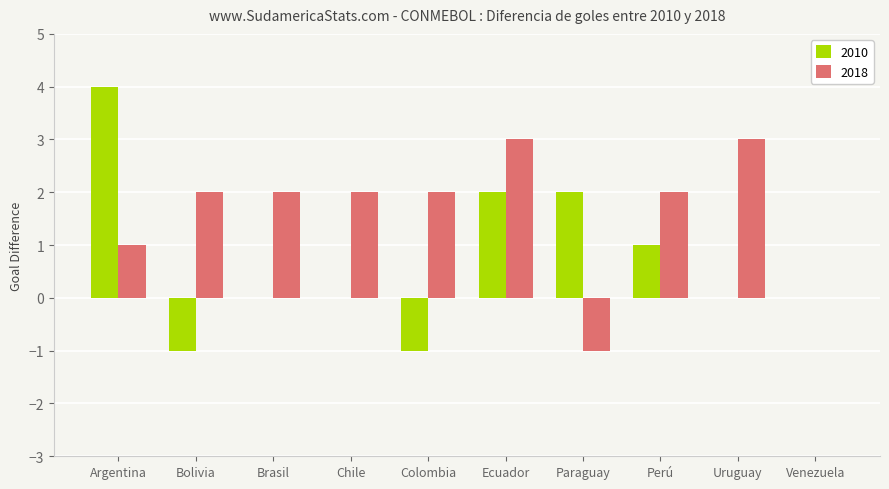

What is the sum of all 2010 values?

7